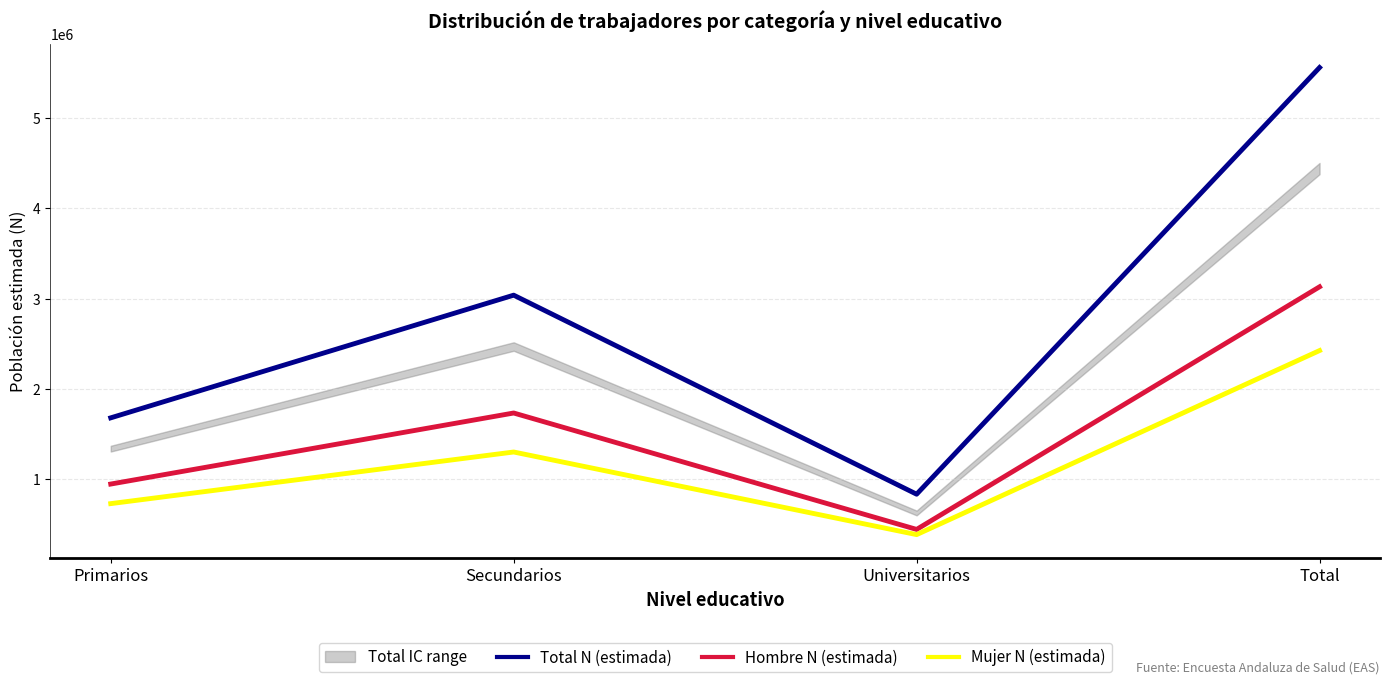

True or false: Total N (estimada) and Mujer N (estimada) intersect in this chart.

False